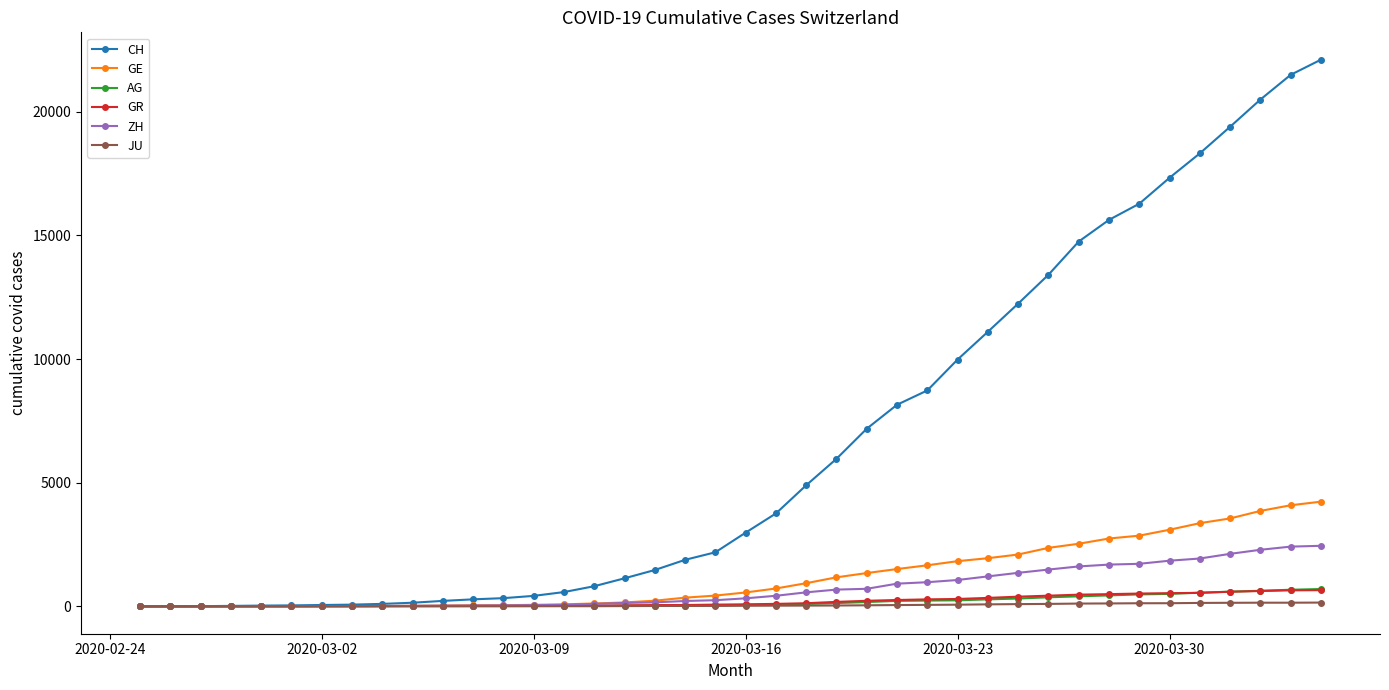

How many lines are shown in the chart?

6